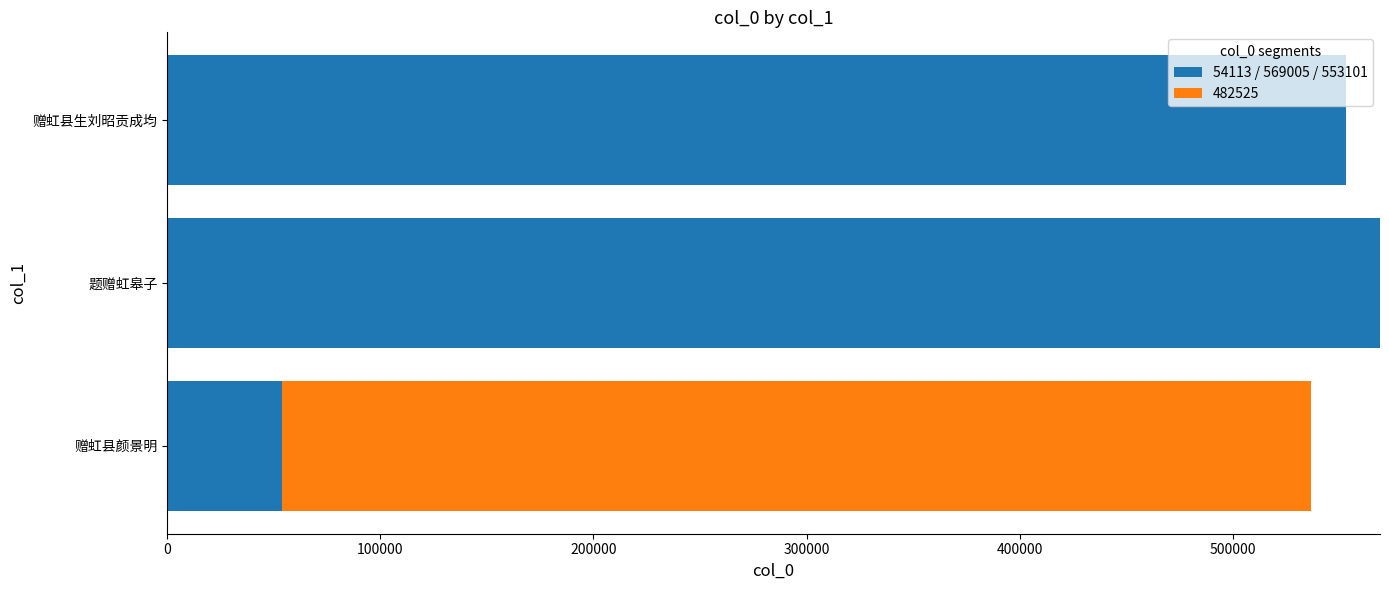

Is it true that 54113 / 569005 / 553101 equals 145198 at 题赠虹皋子?

False